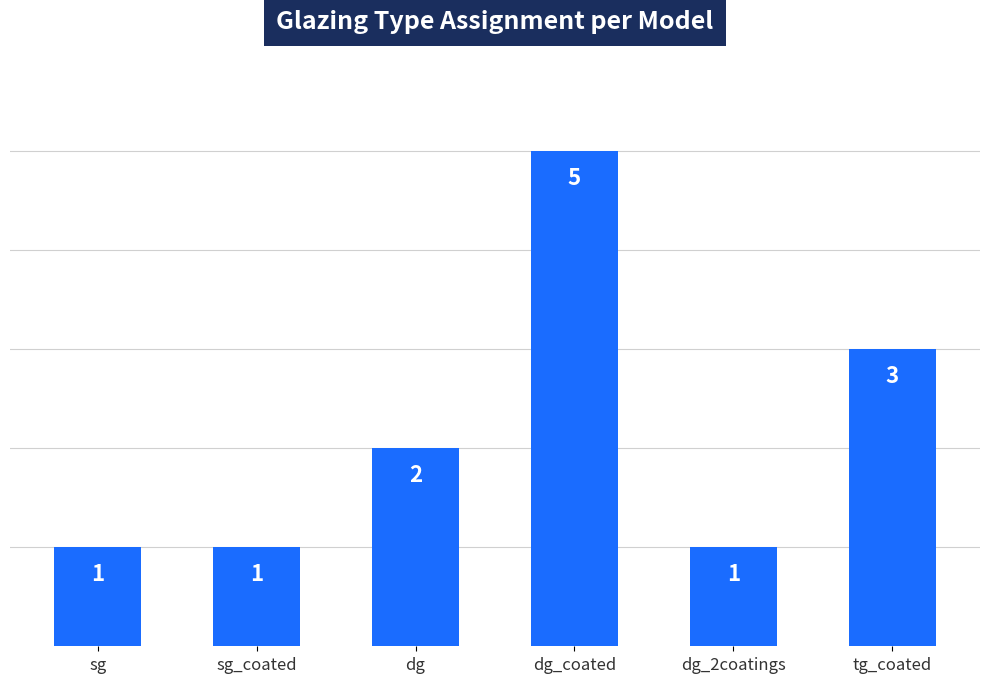

Count the values in the range 1 to 3.

5